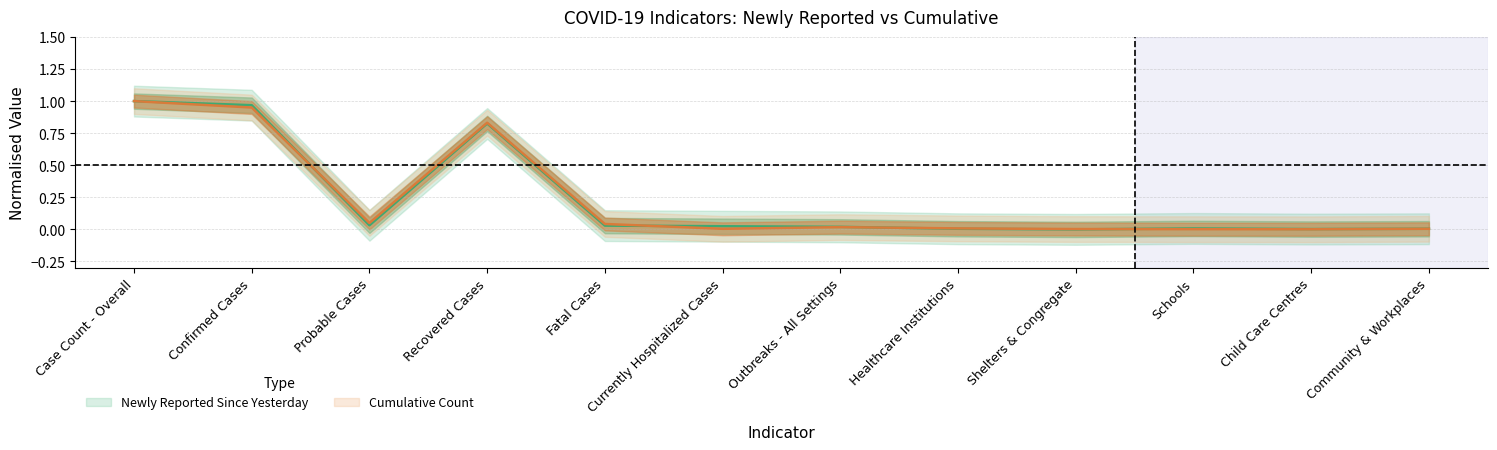

At which category is the sum across all series the highest?

Case Count - Overall